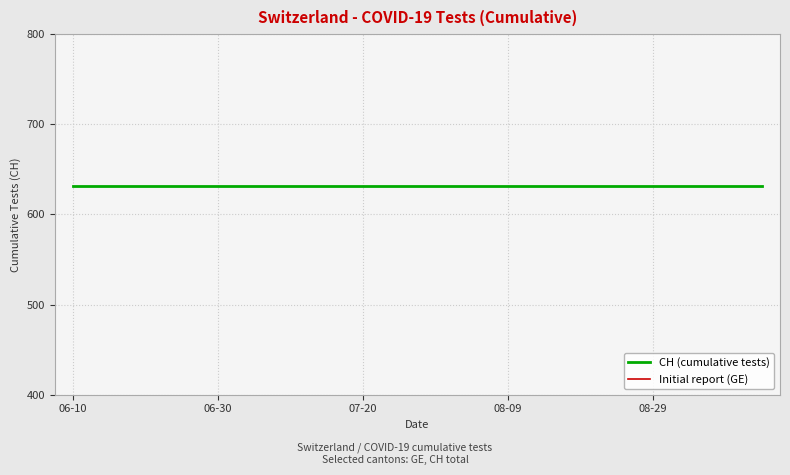

True or false: CH (cumulative tests) and Initial report (GE) cross at least once.

False